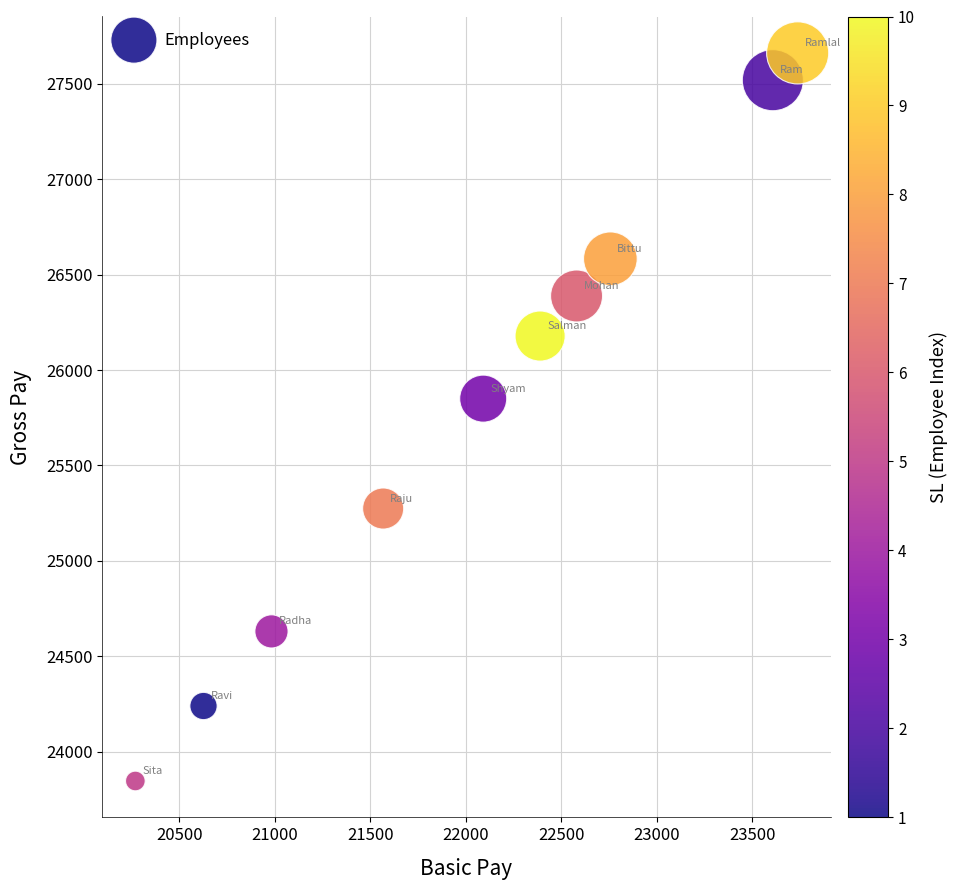

What Y value in the scatter plot is closest to 25754?

25850